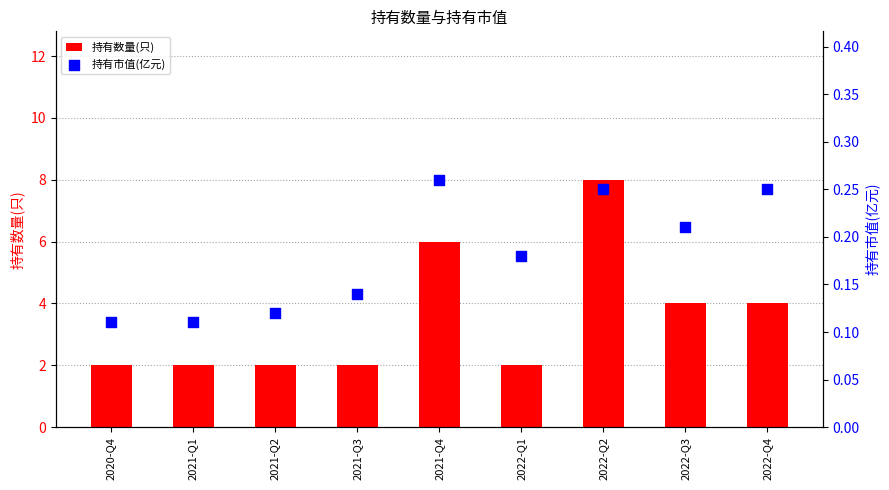

Which series reaches the minimum Y coordinate?

持有市值(亿元)